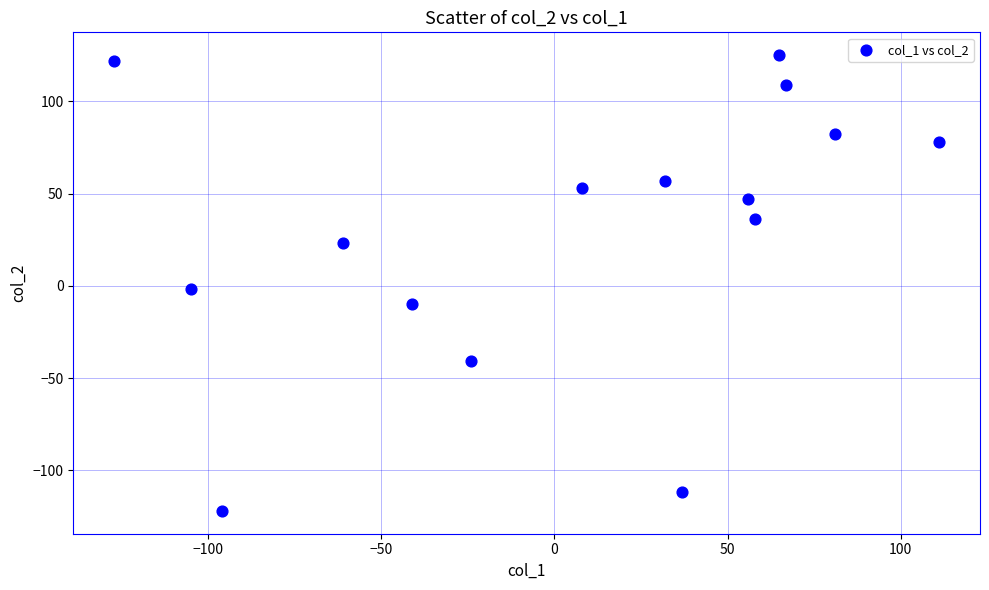

What is the range of Y values (max minus min)?

247